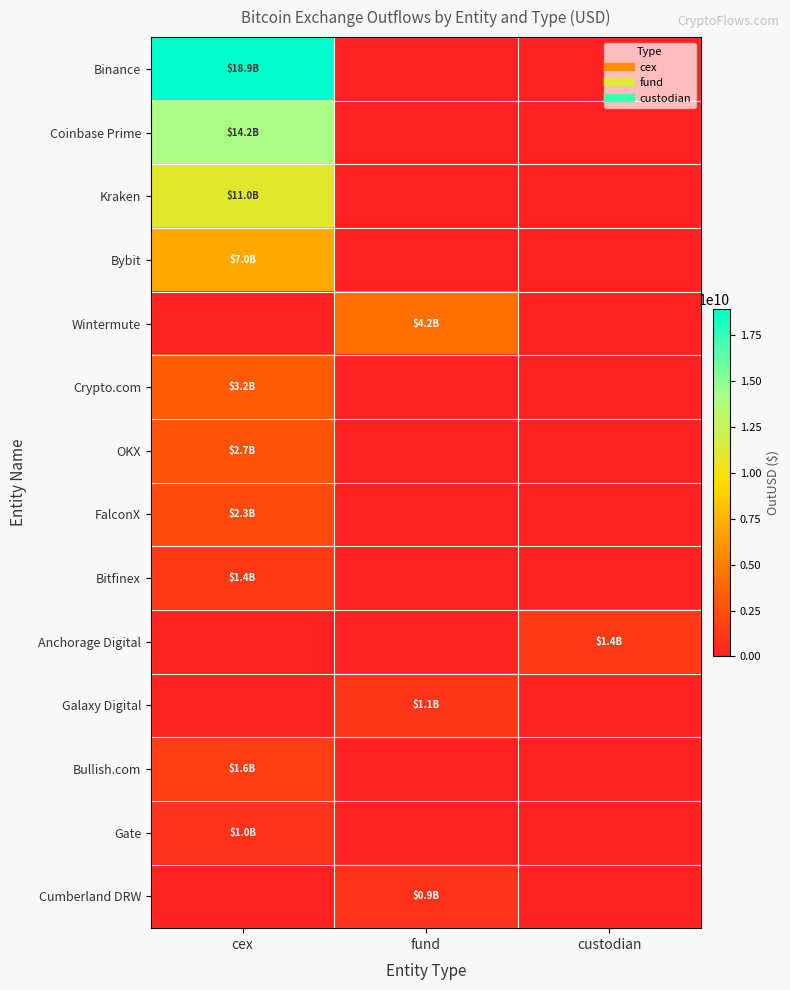

Reading left to right, what are all the values shown in this chart?

Binance: cex=18933537044.1	fund=0.0	custodian=0.0
Coinbase Prime: cex=14191680482.3	fund=0.0	custodian=0.0
Kraken: cex=10965213488.4	fund=0.0	custodian=0.0
Bybit: cex=6969300837.4	fund=0.0	custodian=0.0
Wintermute: cex=0.0	fund=4235608398.0	custodian=0.0
Crypto.com: cex=3227514827.5	fund=0.0	custodian=0.0
OKX: cex=2736697349.5	fund=0.0	custodian=0.0
FalconX: cex=2271107981.1	fund=0.0	custodian=0.0
Bitfinex: cex=1409285008.3	fund=0.0	custodian=0.0
Anchorage Digital: cex=0.0	fund=0.0	custodian=1386955616.0
Galaxy Digital: cex=0.0	fund=1109688995.1	custodian=0.0
Bullish.com: cex=1619796555.2	fund=0.0	custodian=0.0
Gate: cex=993182101.9	fund=0.0	custodian=0.0
Cumberland DRW: cex=0.0	fund=915064532.4	custodian=0.0